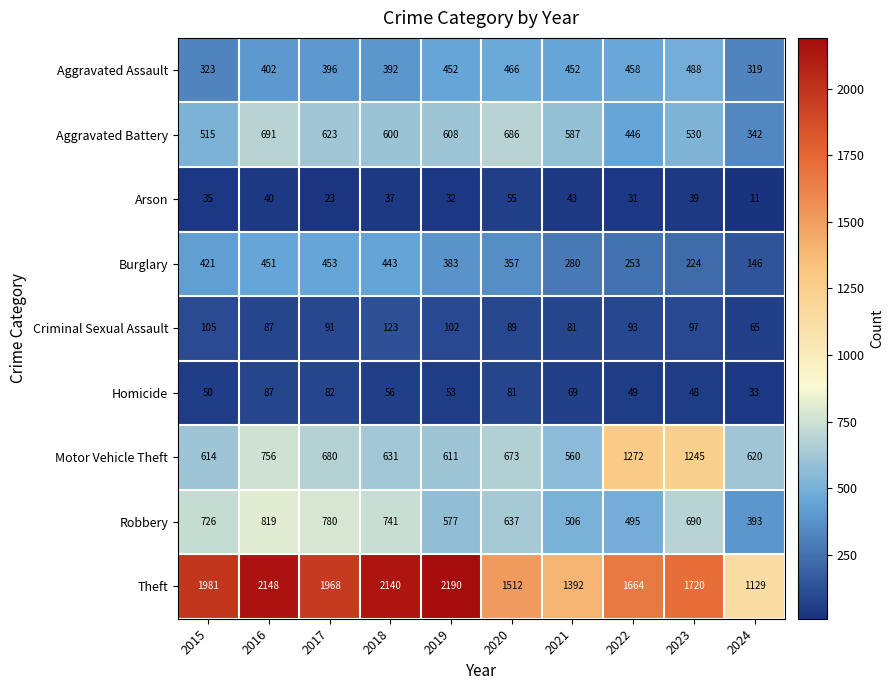

How many data points does each series have?

10